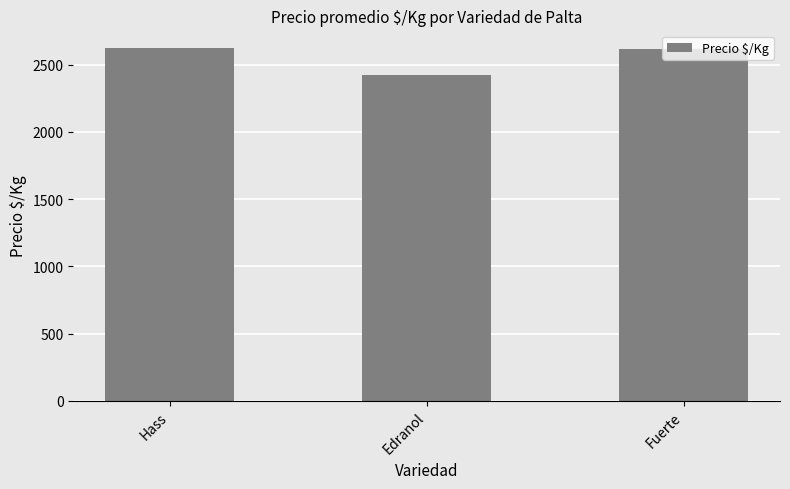

What is the change in value from Hass to Fuerte?

-11.1